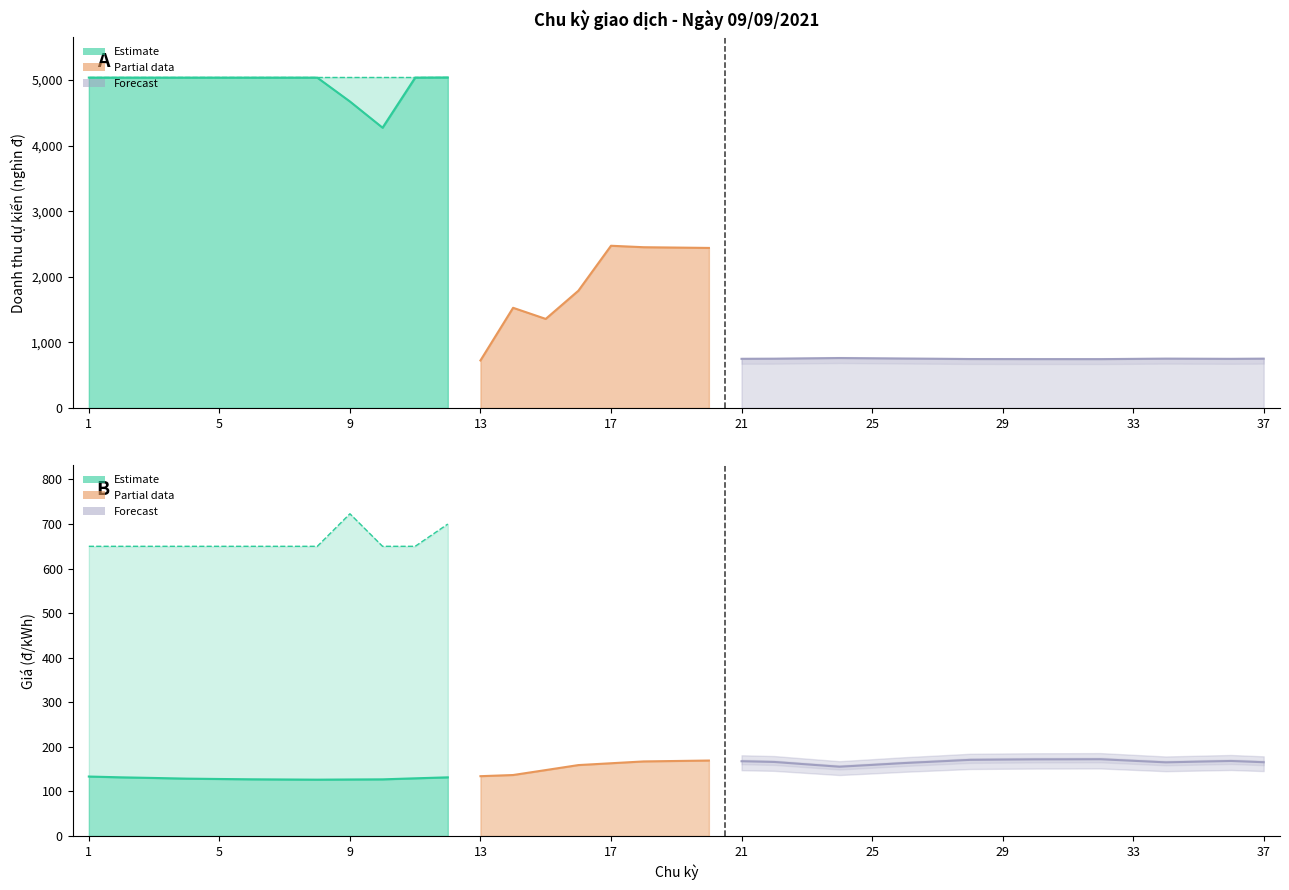

At which label does Doanh thu theo HĐ first exceed 5044?

1